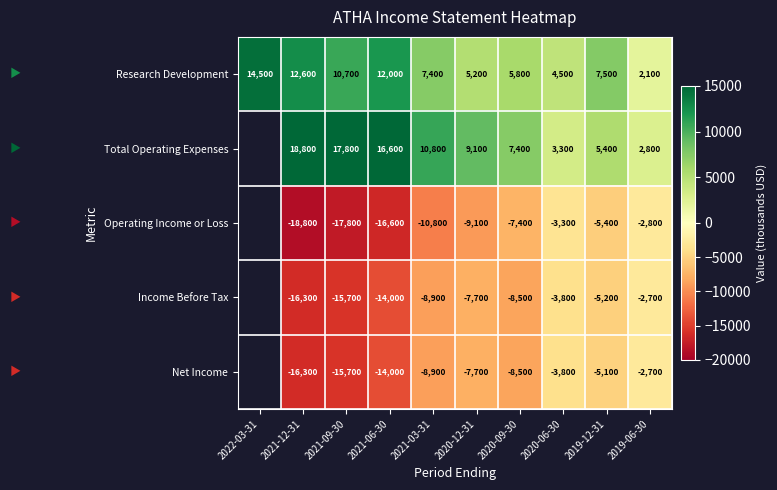

What is the highest value of the Research Development series?

14500